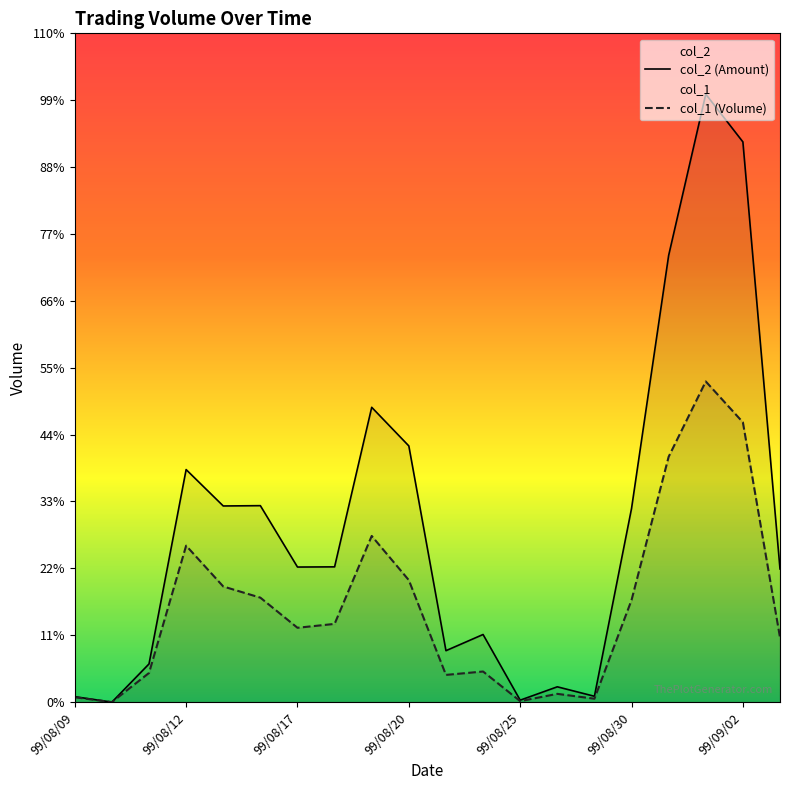

How many lines are shown in the chart?

2